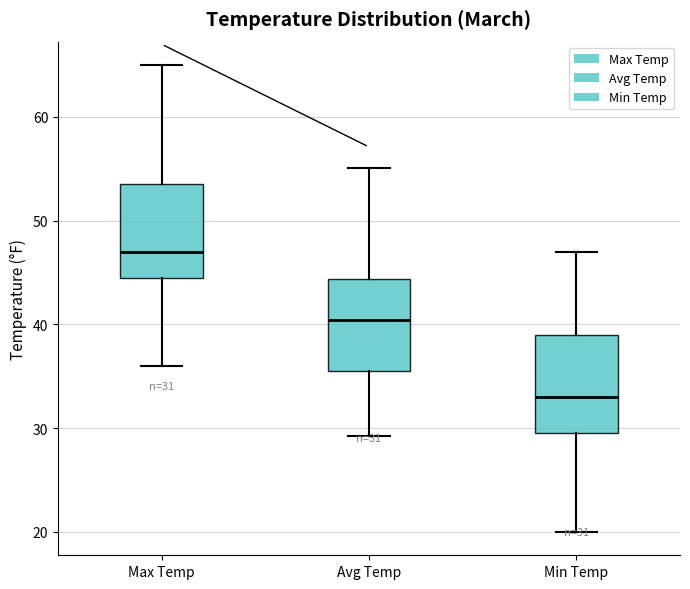

Which box has the highest median line?

Max Temp